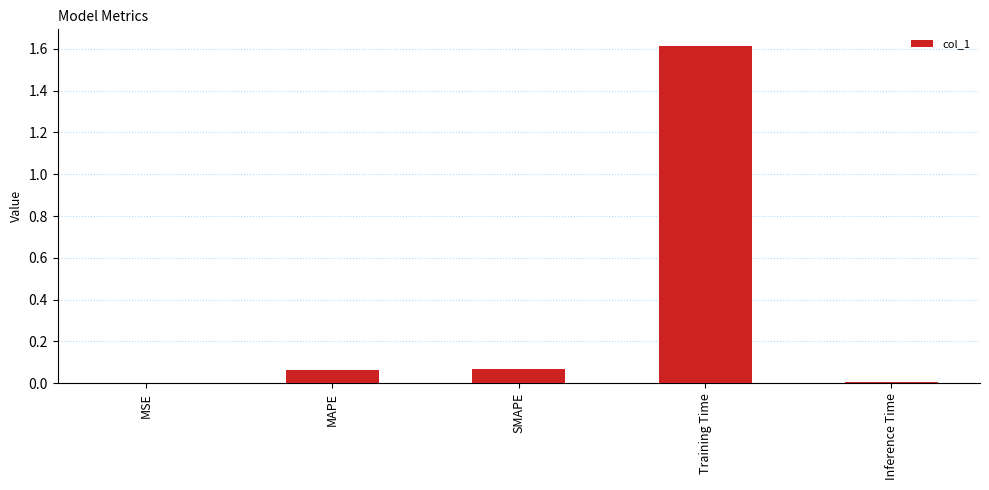

True or false: the data shows 0.0 at MAPE.

False